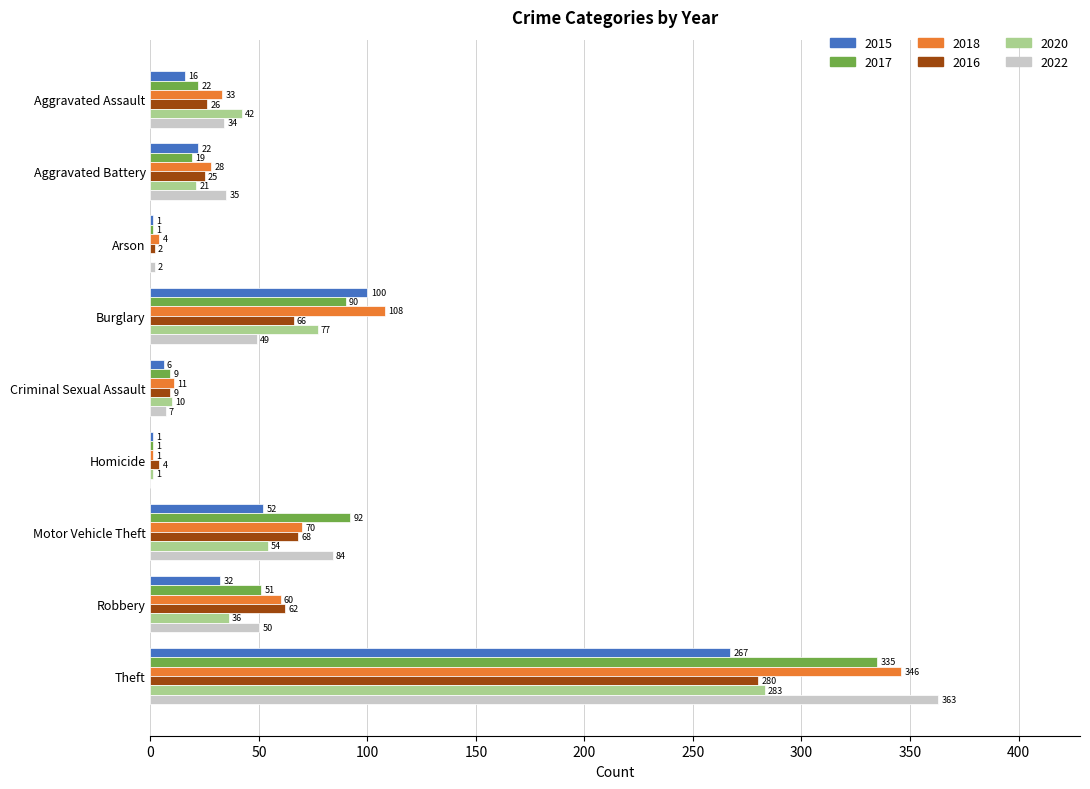

What is the sum of all 2020 values?

524